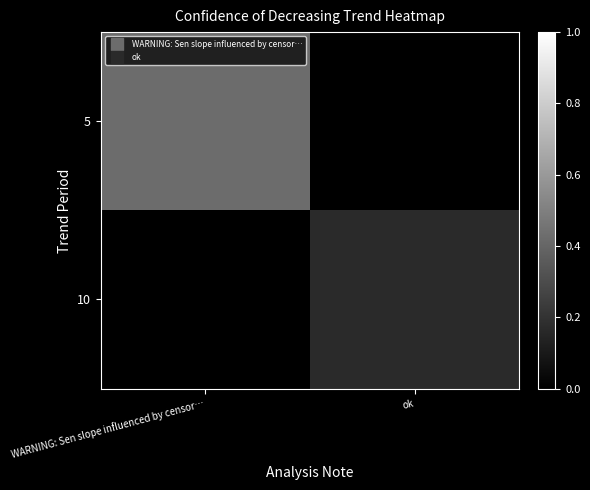

Reading right to left, what are all the values shown in this chart?

5: ok=0.0	WARNING: Sen slope influenced by censor…=0.4
10: ok=0.2	WARNING: Sen slope influenced by censor…=0.0